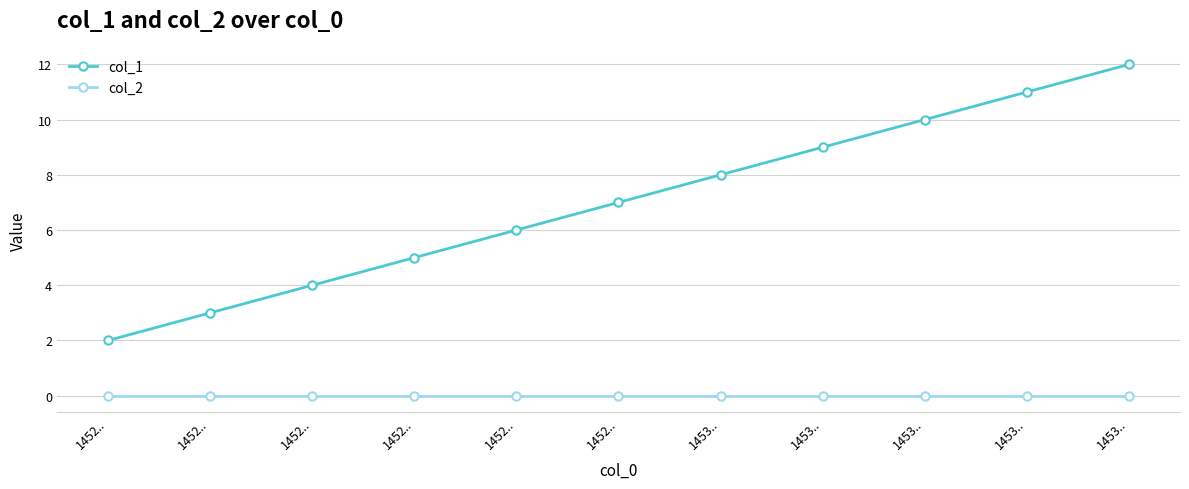

What are all the series names shown in the legend?

col_1, col_2